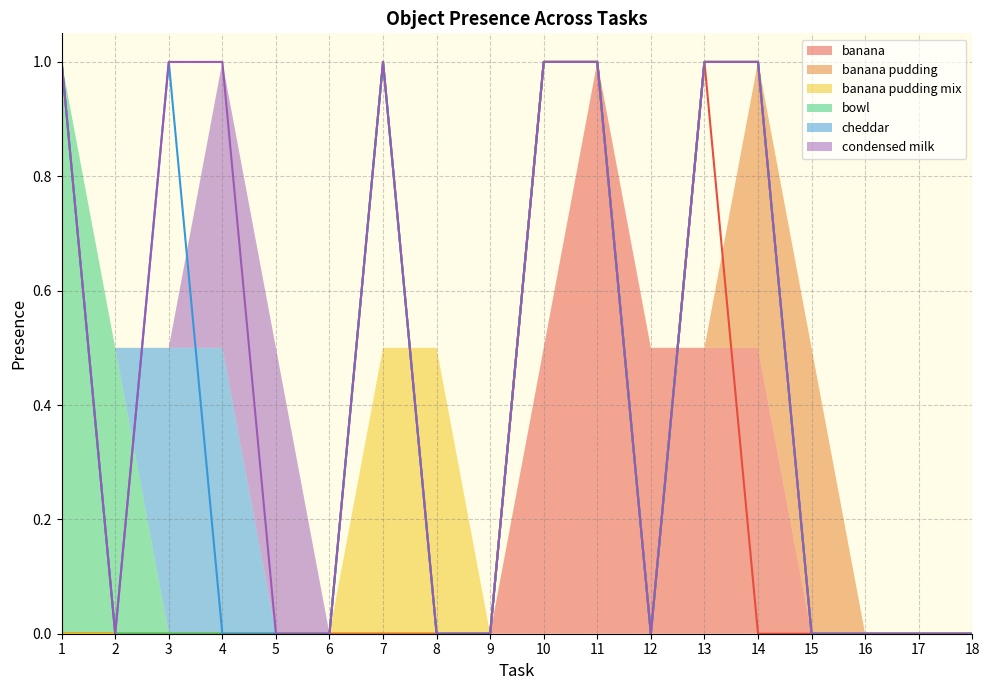

At which category is the sum across all series the highest?

1